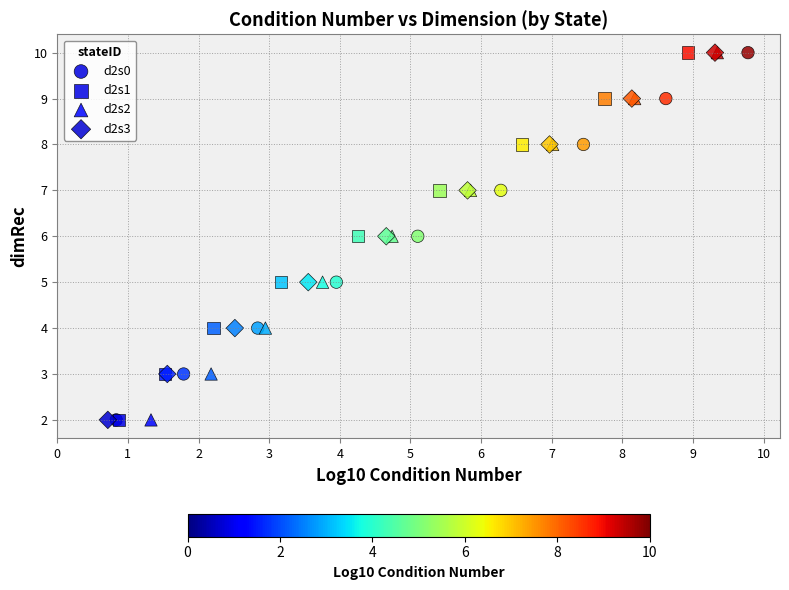

What are all the series names shown in the legend?

d2s0, d2s1, d2s2, d2s3